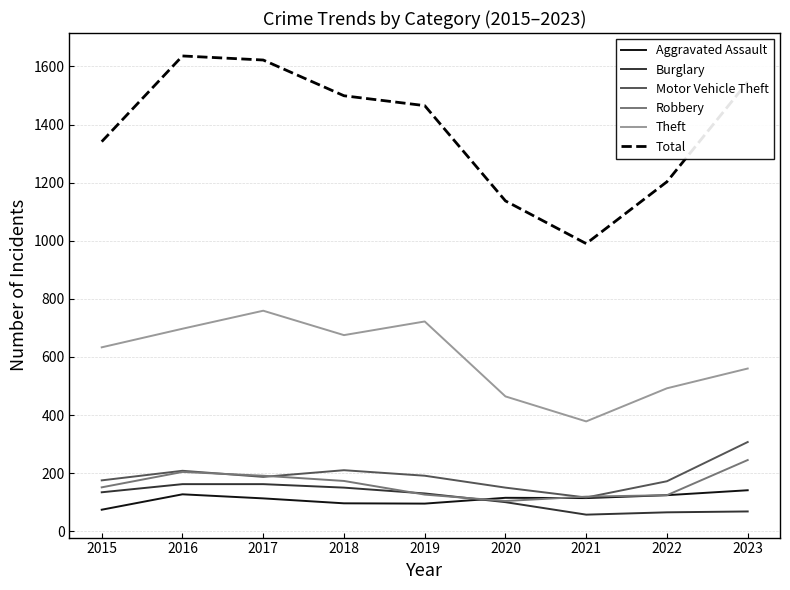

What is the minimum value for Total?

990